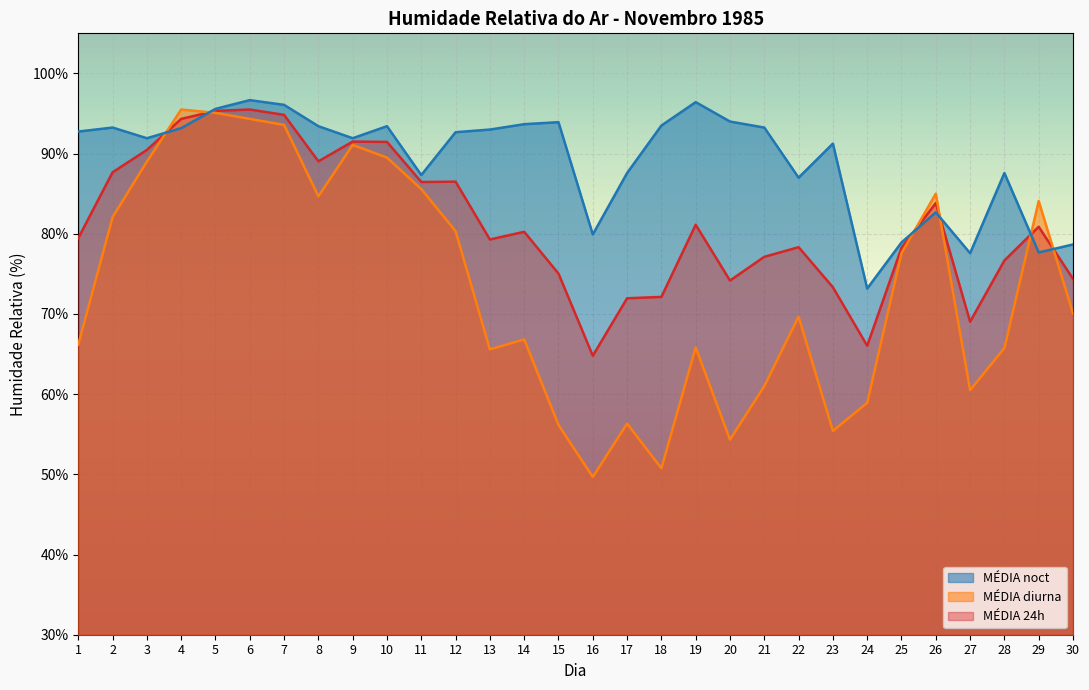

Is the value of MÉDIA diurna at 13 greater than the value of MÉDIA 24h at 23?

No